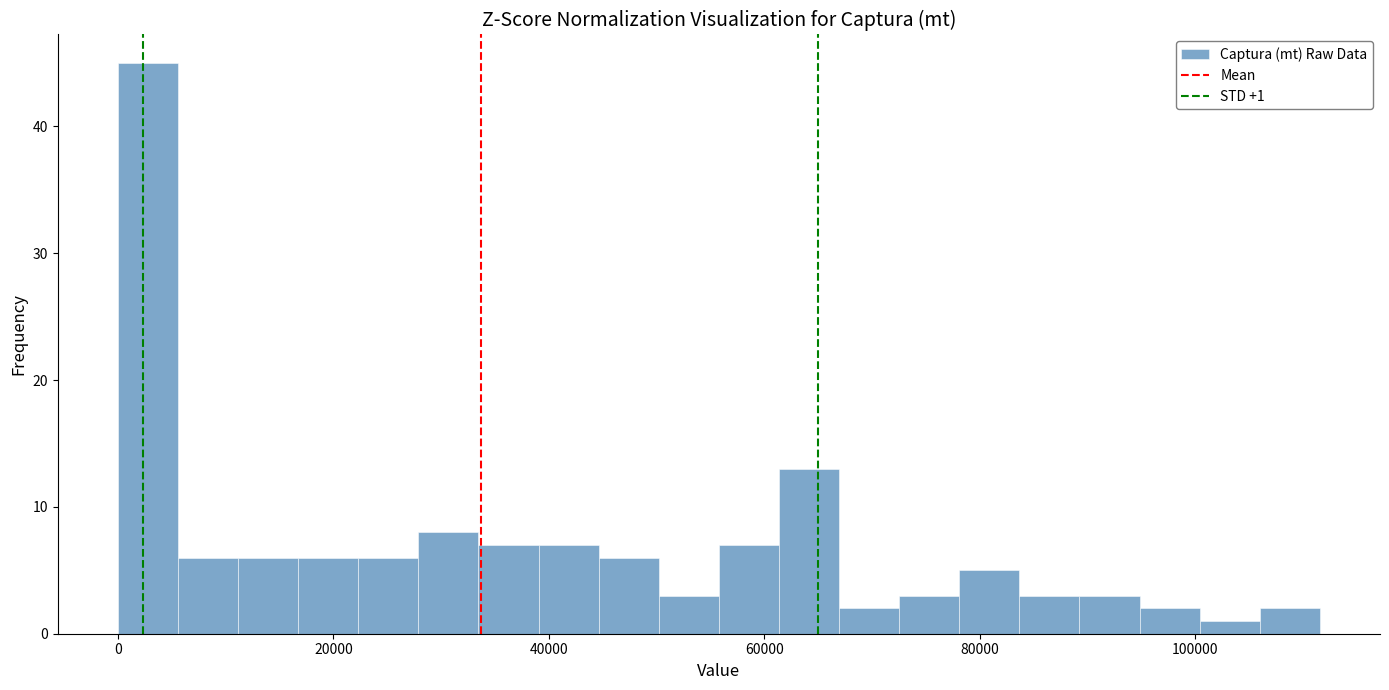

Around what value on the x-axis is the tallest bar? Give the approximate position of its centre, as read against the axis.

2000